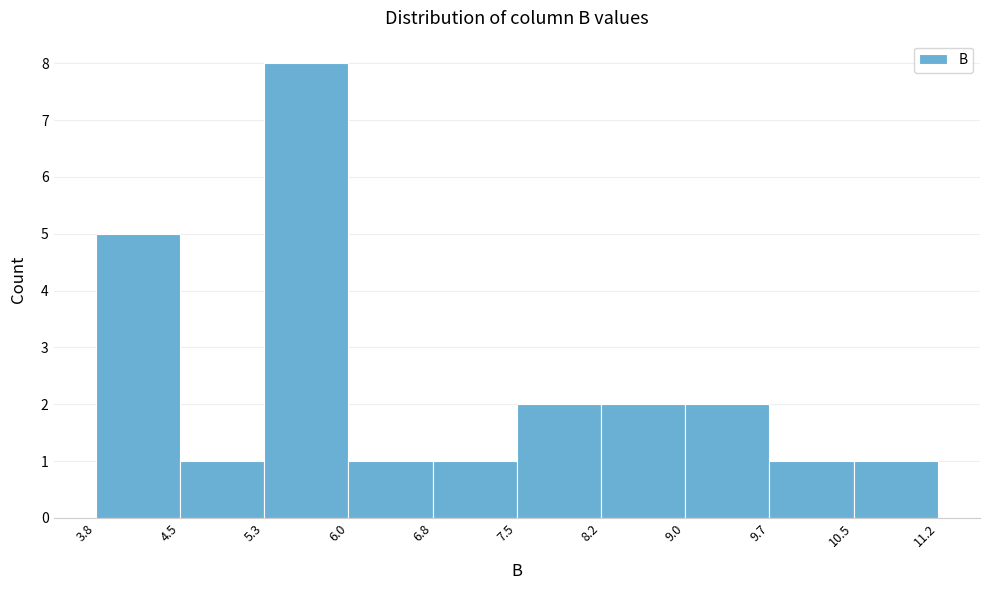

Reading left to right, list every bar in this chart as the range it spans on the x-axis followed by its height. The values are not printed on the chart, so give them approximately, as read against the axis.

3.8 to 4.5: 5
4.5 to 5.3: 1
5.3 to 6.0: 8
6.0 to 6.8: 1
6.8 to 7.5: 1
7.5 to 8.2: 2
8.2 to 9.0: 2
9.0 to 9.7: 2
9.7 to 10.5: 1
10.5 to 11.2: 1